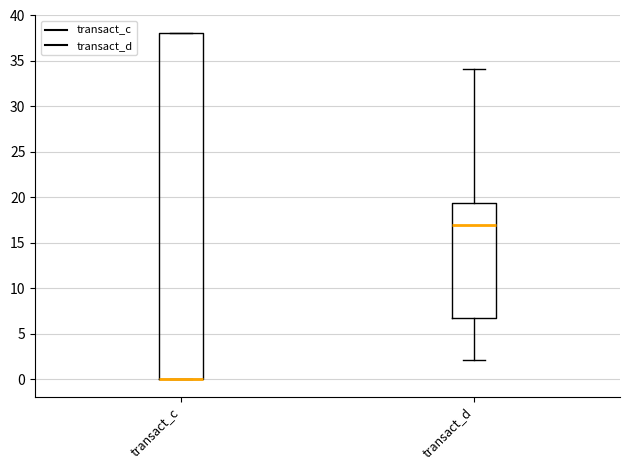

Reading left to right, read every box against the y-axis: the position of its median line, the range the box covers, and the ends of its whiskers. The values are not printed on the chart, so give them approximately, as read against the axis.

transact_c: median 0.0 (drawn on the box's lower edge), box 0.0 to 38.0, whiskers 0.0 to 38.0
transact_d: median 17.0, box 7.0 to 19.5, whiskers 2.0 to 34.0